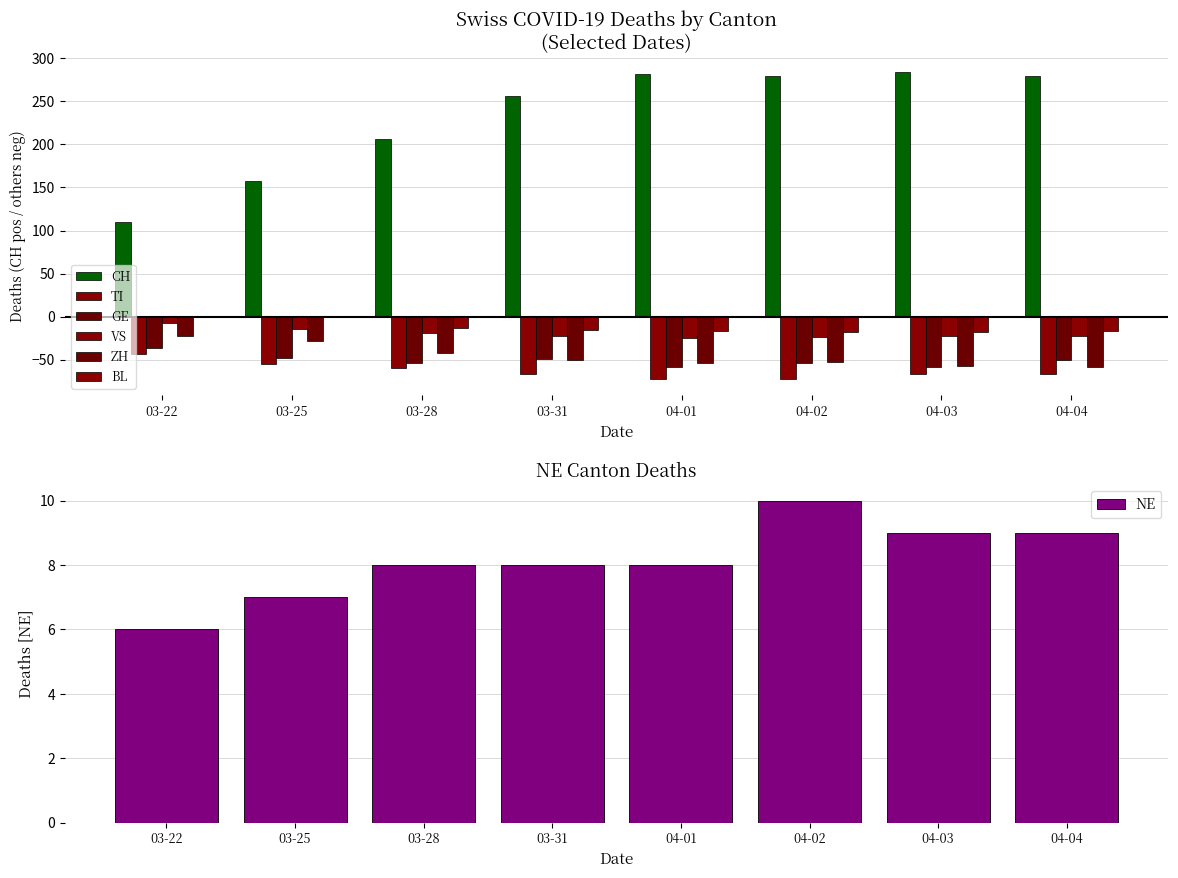

Is it true that NE equals 6 at 03-22?

True